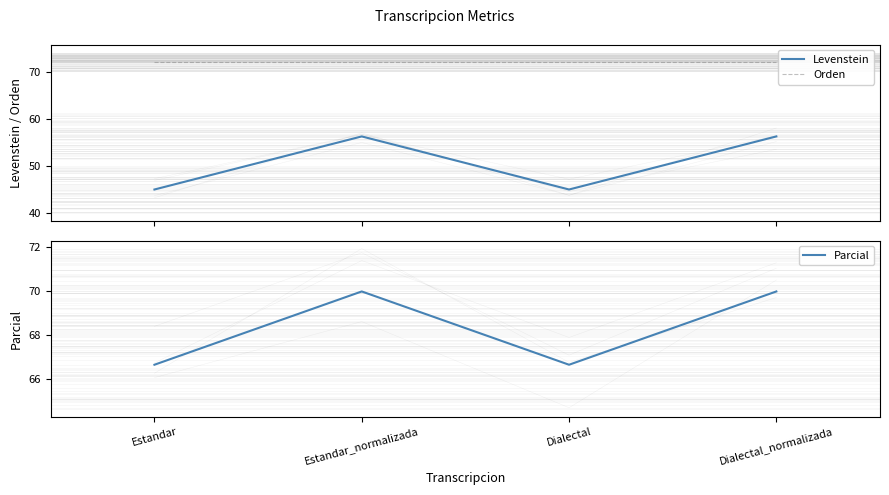

What is the total value across all series at Estandar?

183.7